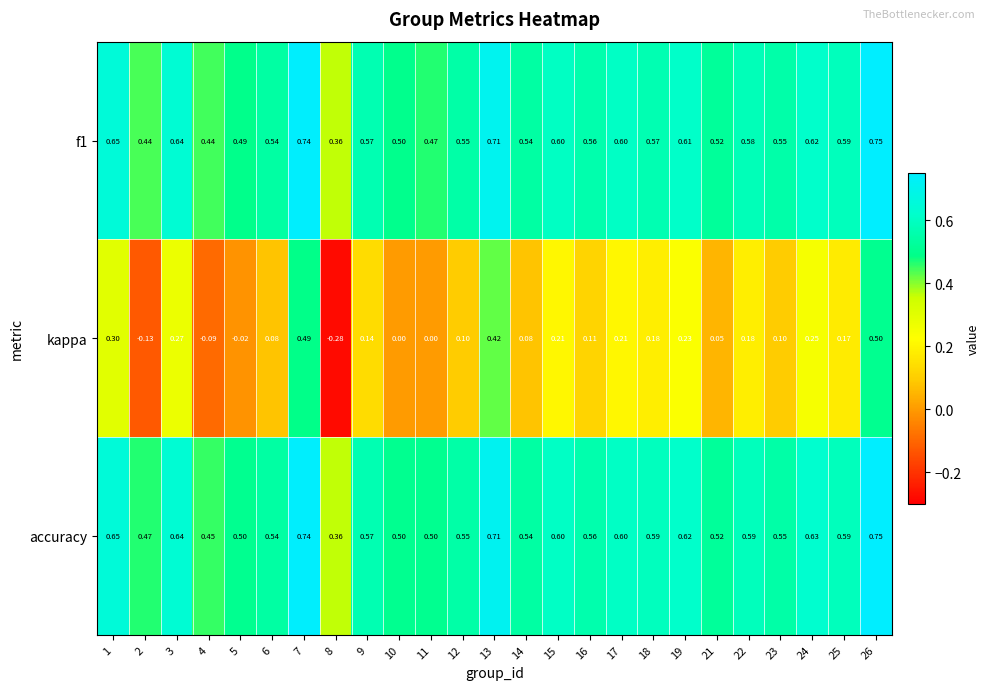

Which series has the largest total across all categories?

accuracy